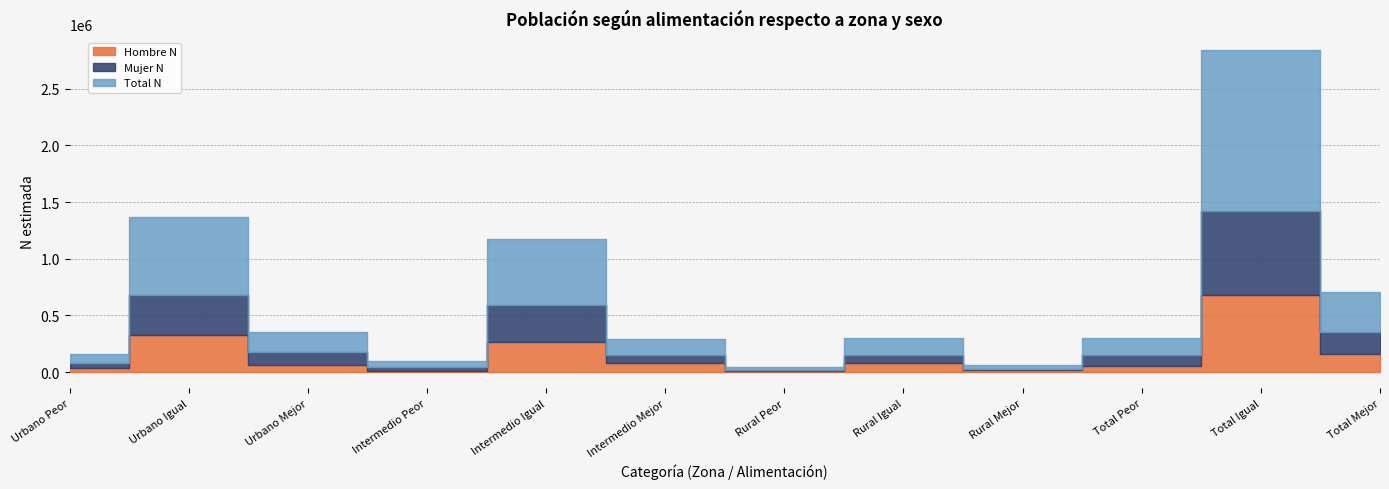

What is the label of the 12th point from the left?

Total Mejor